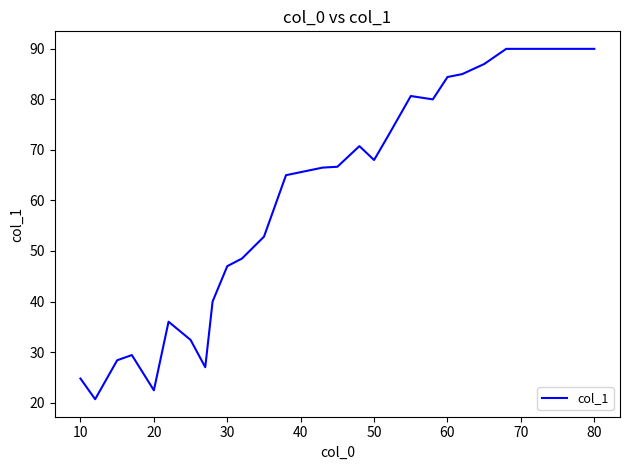

True or false: the data has more than 0 interior local peaks.

True